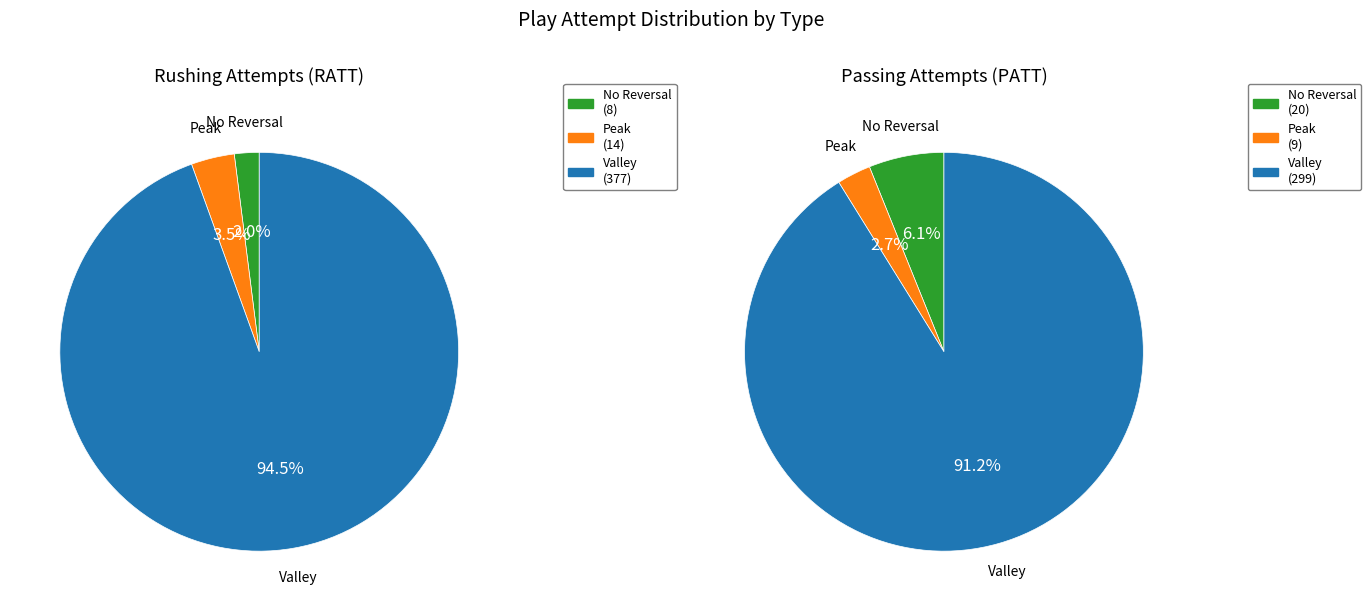

How many slices are in this pie chart?

3